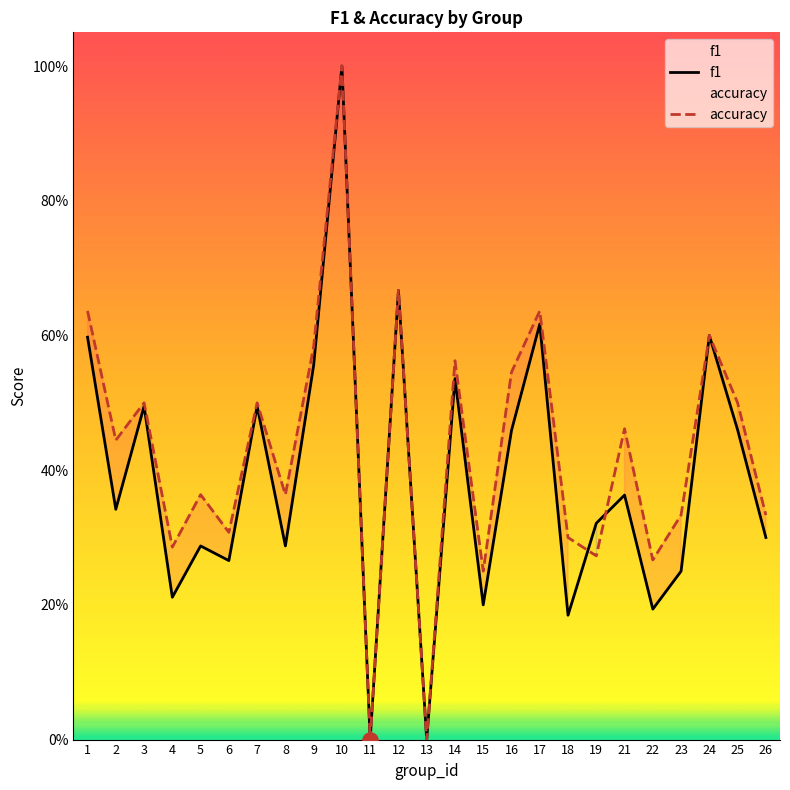

Which series contains the lowest Y value?

f1